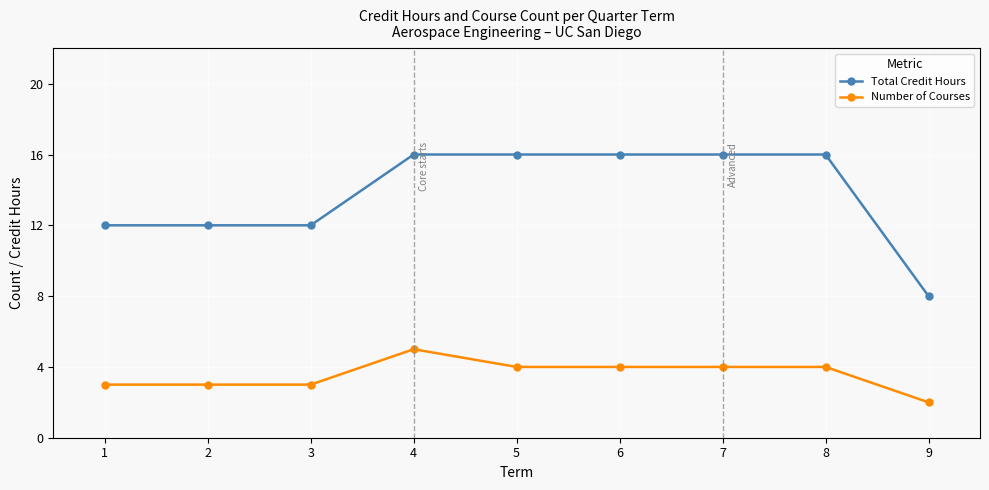

What is the average value of the Total Credit Hours series?

14